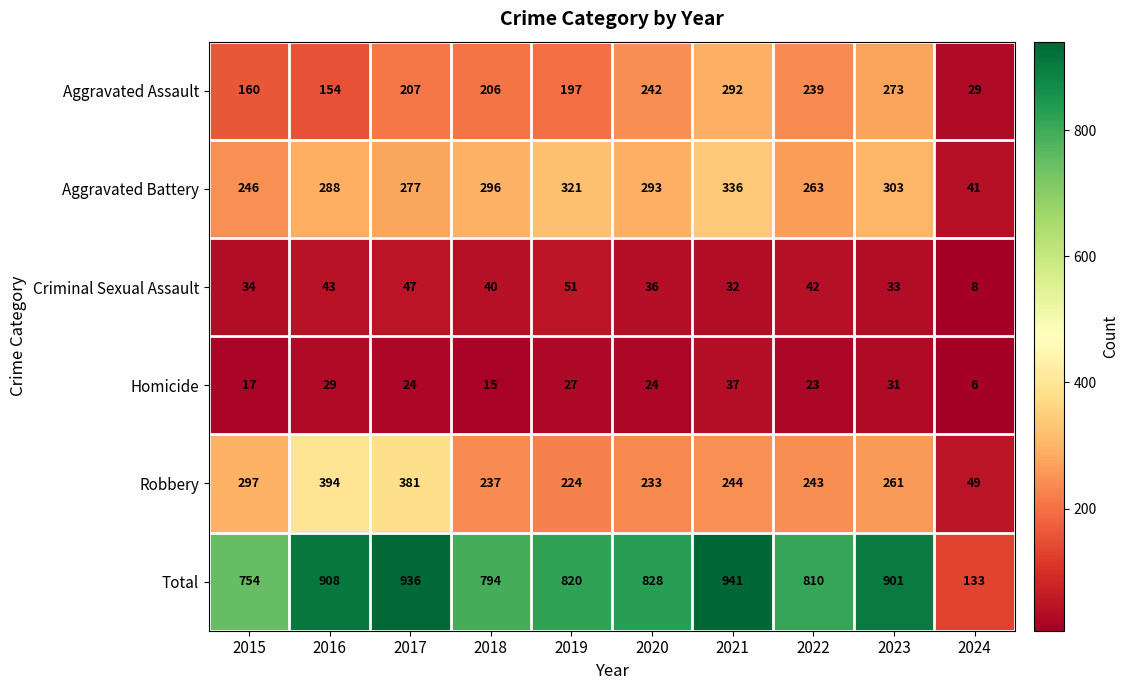

Where is Criminal Sexual Assault nearest to the value 29?

2021